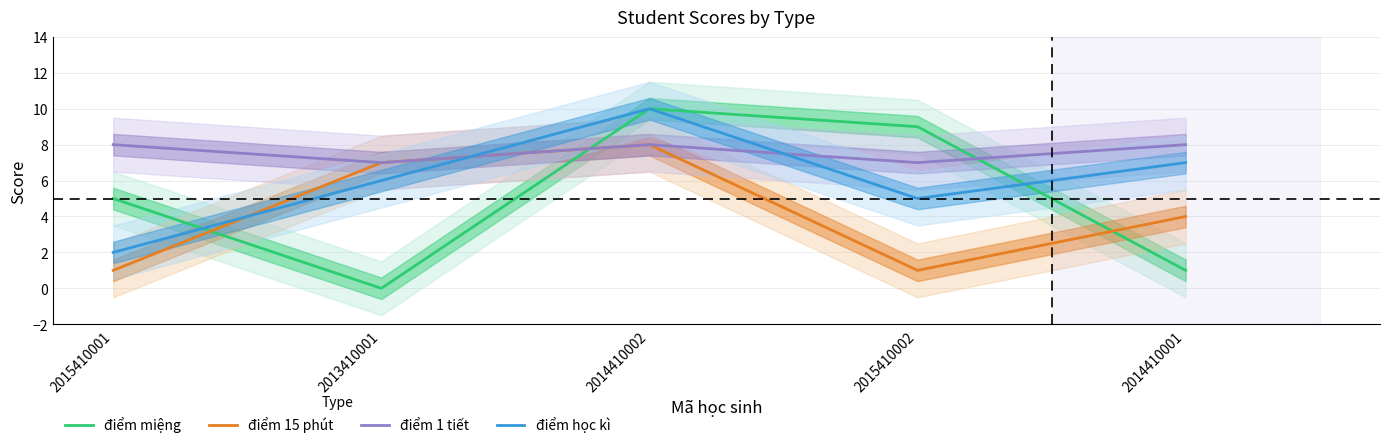

How many values in the điểm 15 phút series are below 4?

2